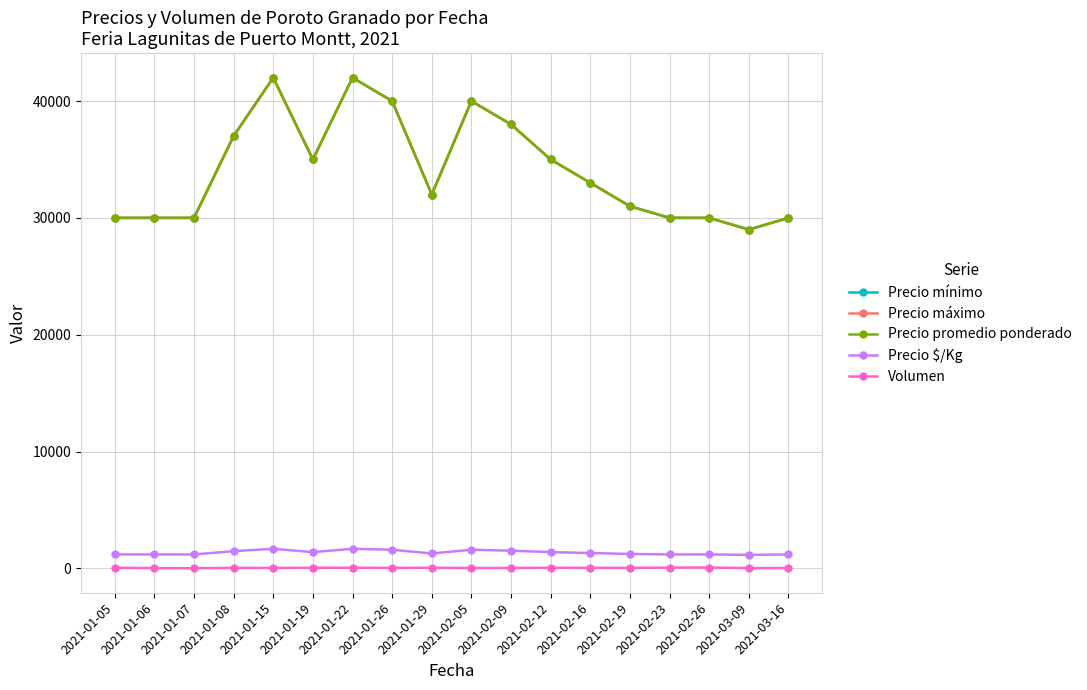

How many interior local valleys does the Precio promedio ponderado series have?

3